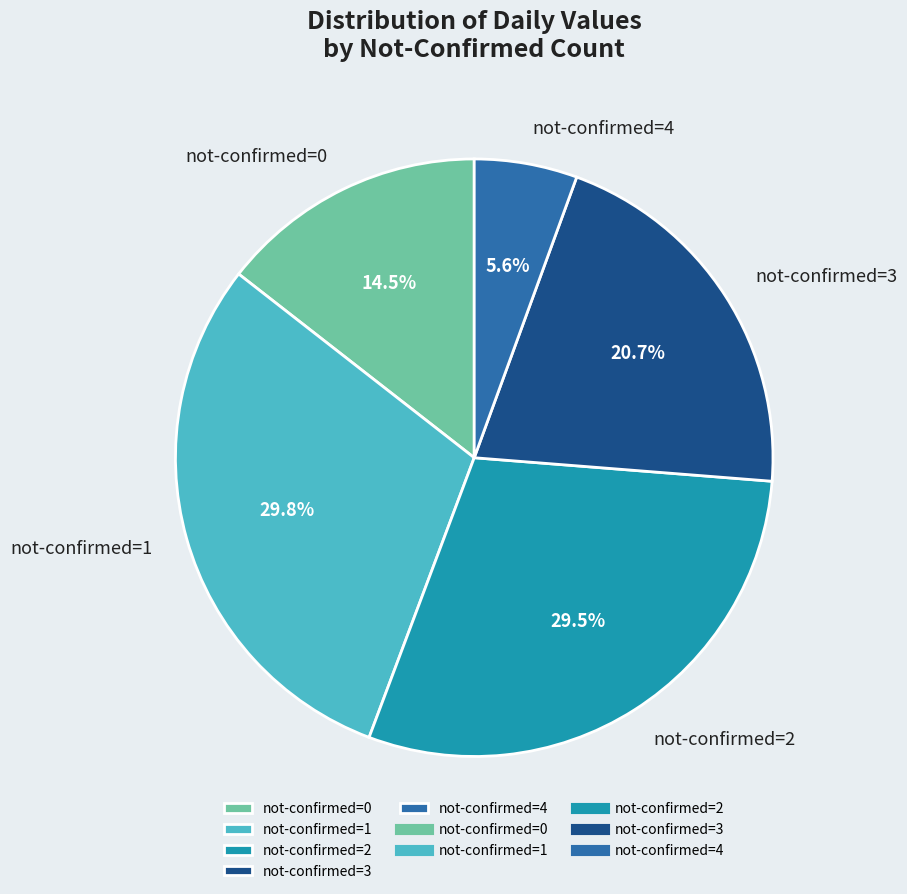

Approximately how many times larger is the value at not-confirmed=1 compared to not-confirmed=2?

1.0